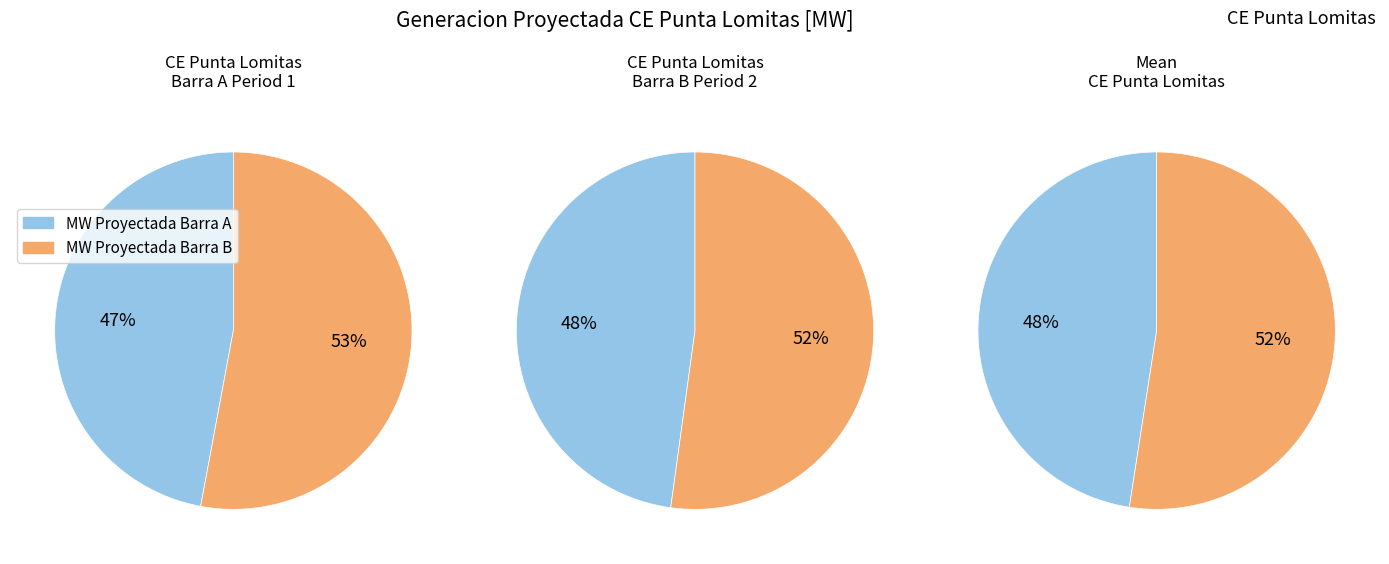

Rank the series by their average value, from lowest to highest.

Barra A, Barra B